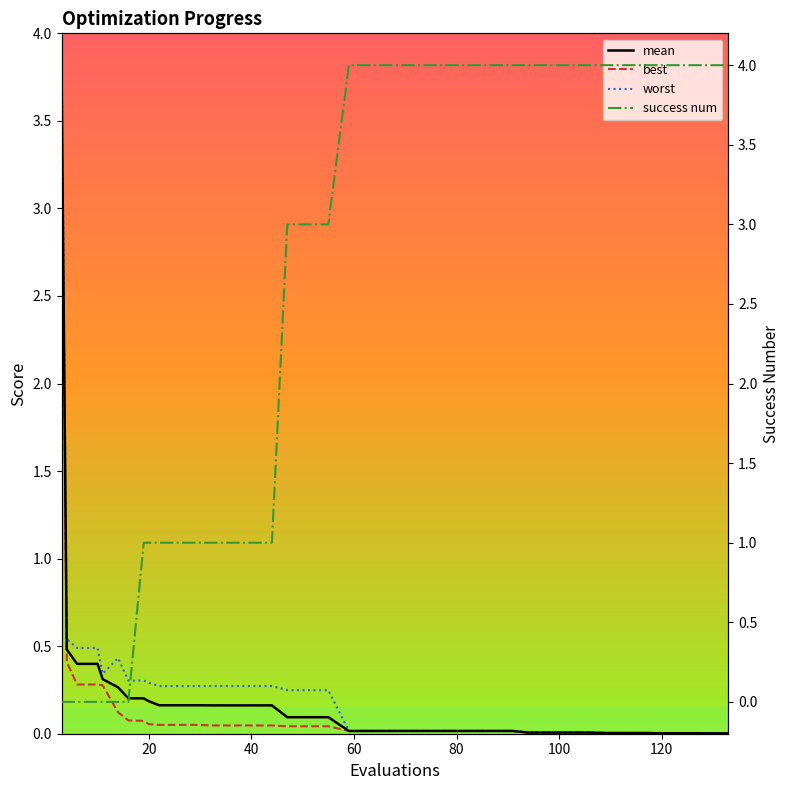

What is the maximum value for worst?

4.0